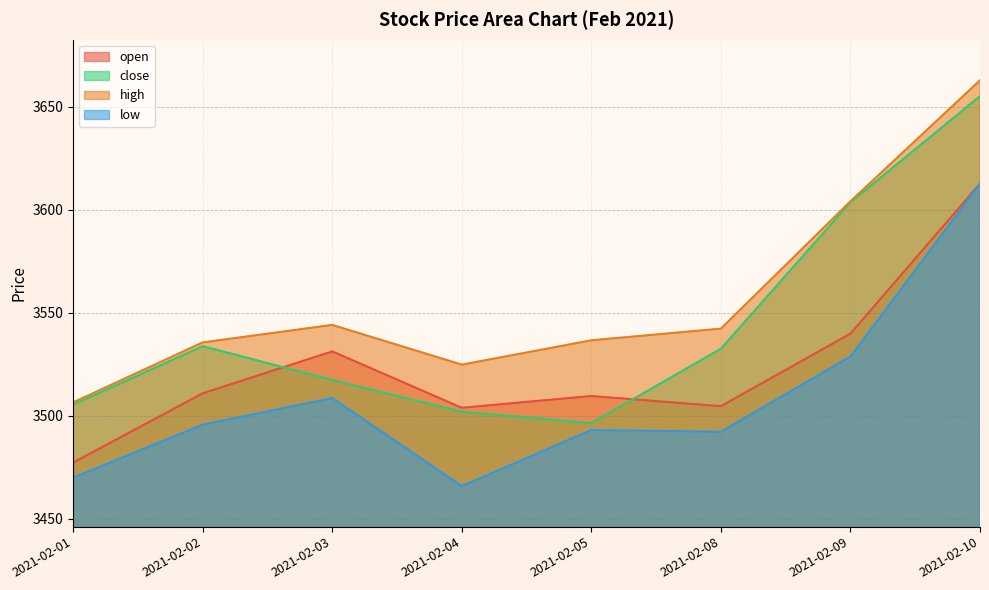

What is the difference between the highest and lowest values at 2021-02-02?

39.9